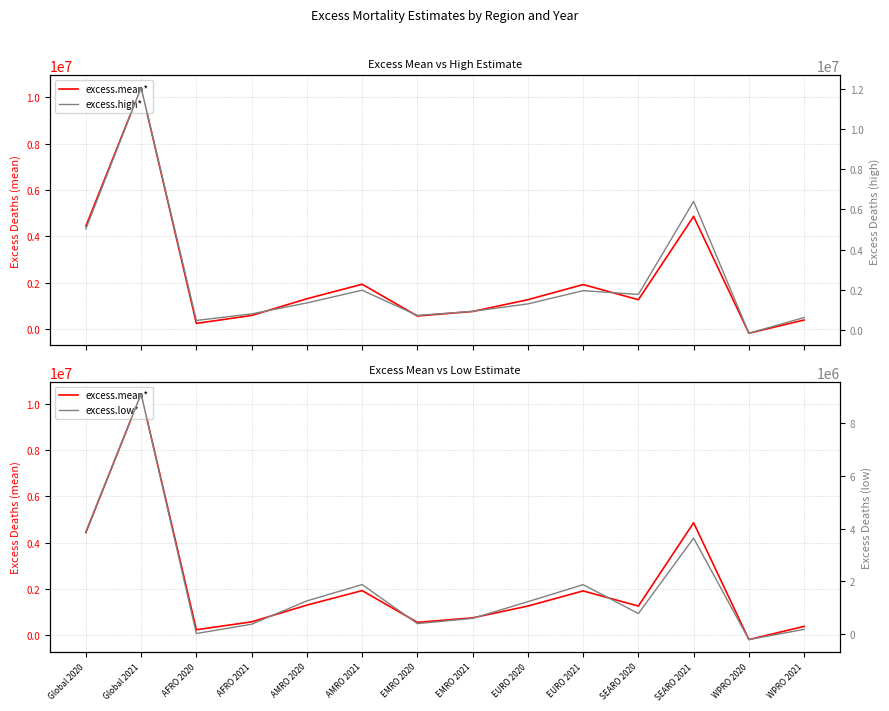

Rank the categories by excess.mean* value from lowest to highest.

WPRO 2020, AFRO 2020, WPRO 2021, EMRO 2020, AFRO 2021, EMRO 2021, SEARO 2020, EURO 2020, AMRO 2020, EURO 2021, AMRO 2021, Global 2020, SEARO 2021, Global 2021